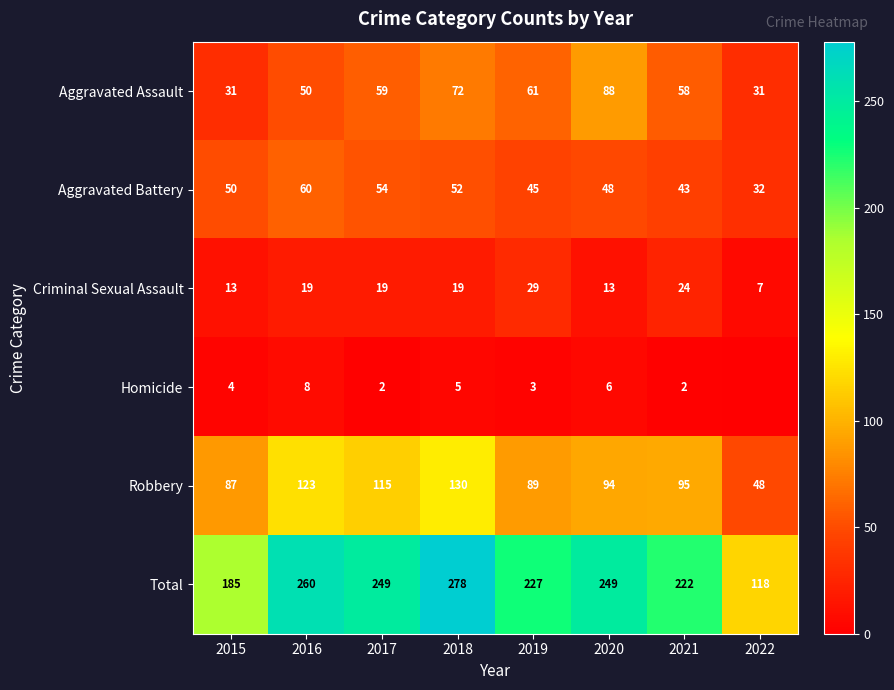

The value of Total at 2020 is 347. True or false?

False